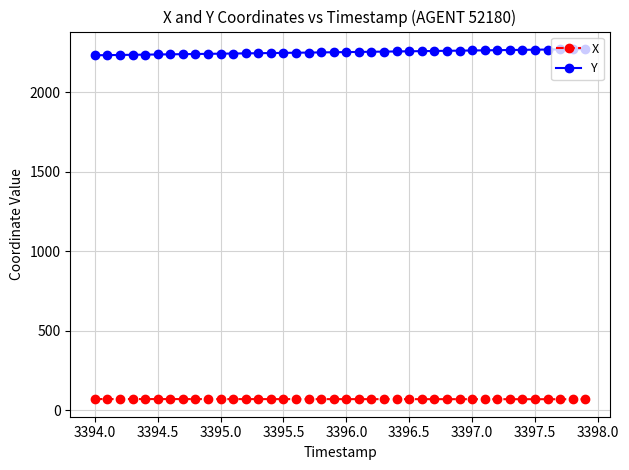

Rank the series by their maximum value, from lowest to highest.

X, Y